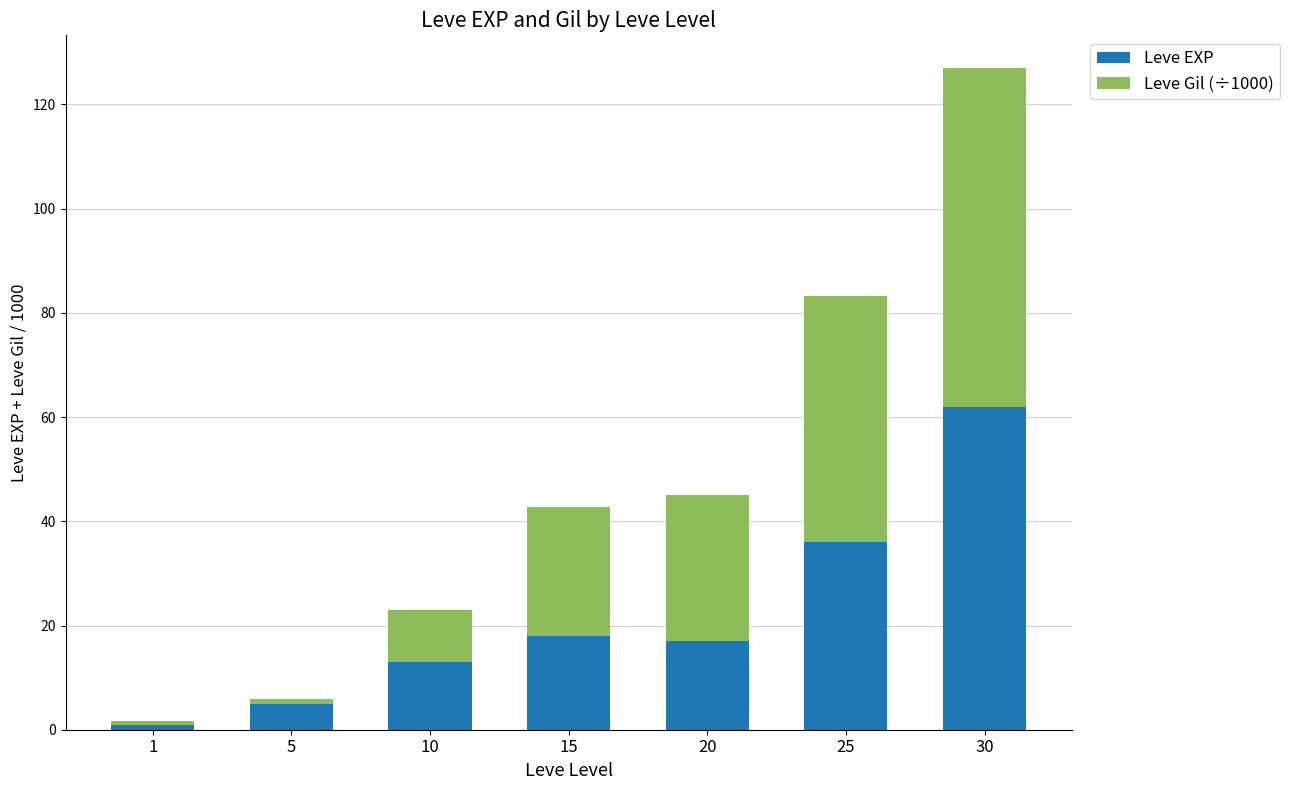

How many bars are there in total?

7